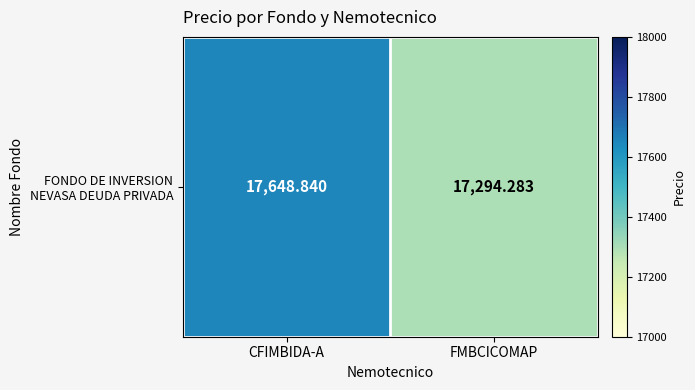

List the labels in order of value, smallest first.

FMBCICOMAP, CFIMBIDA-A